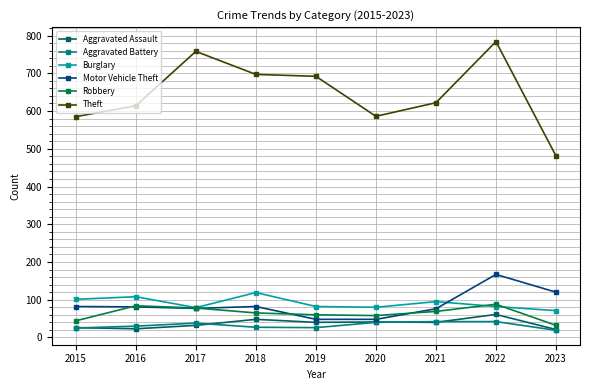

True or false: Burglary has more than 0 interior local peaks.

True